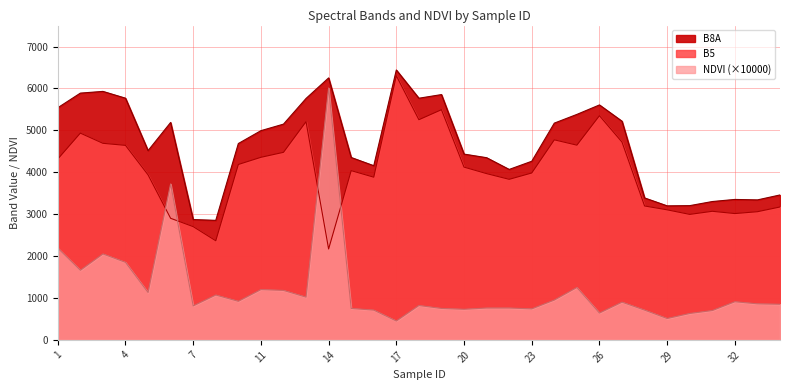

Rank the series by their average value, from lowest to highest.

NDVI, B5, B8A